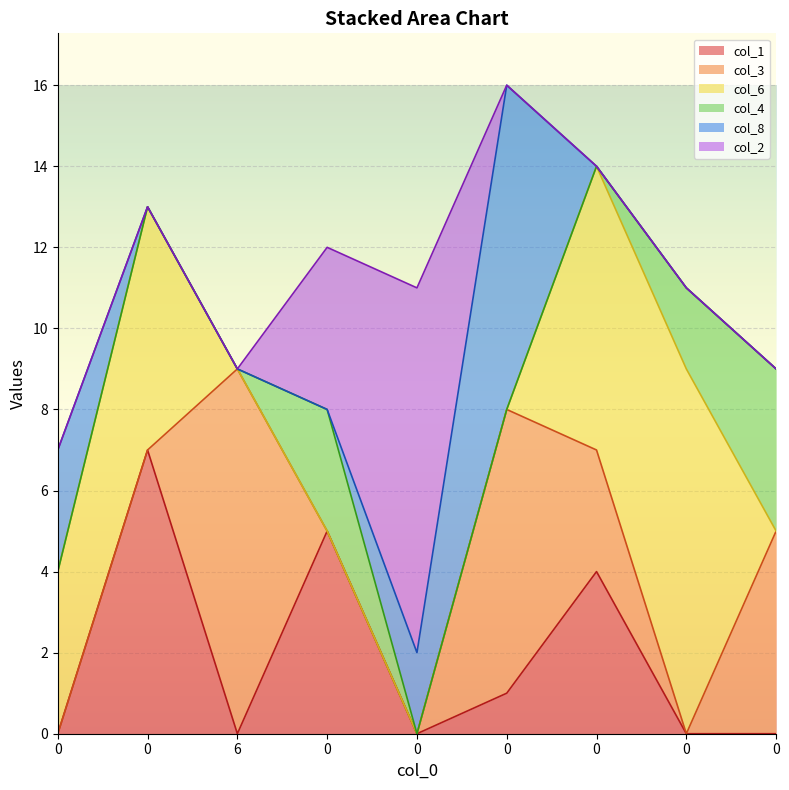

Which series has the largest total across all categories?

col_6